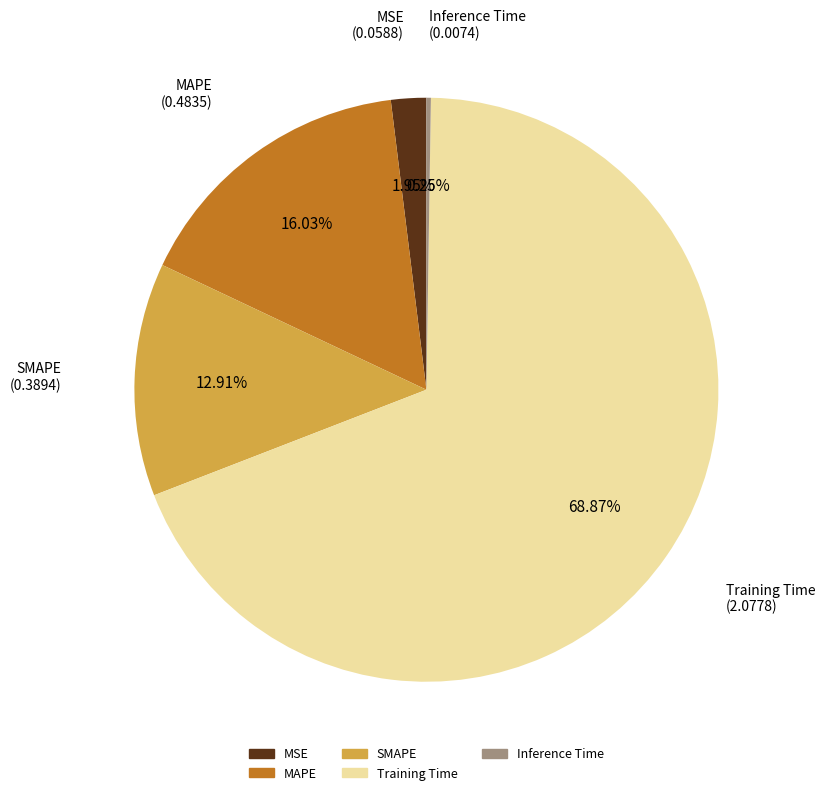

Which category has the biggest portion of the pie?

Training Time